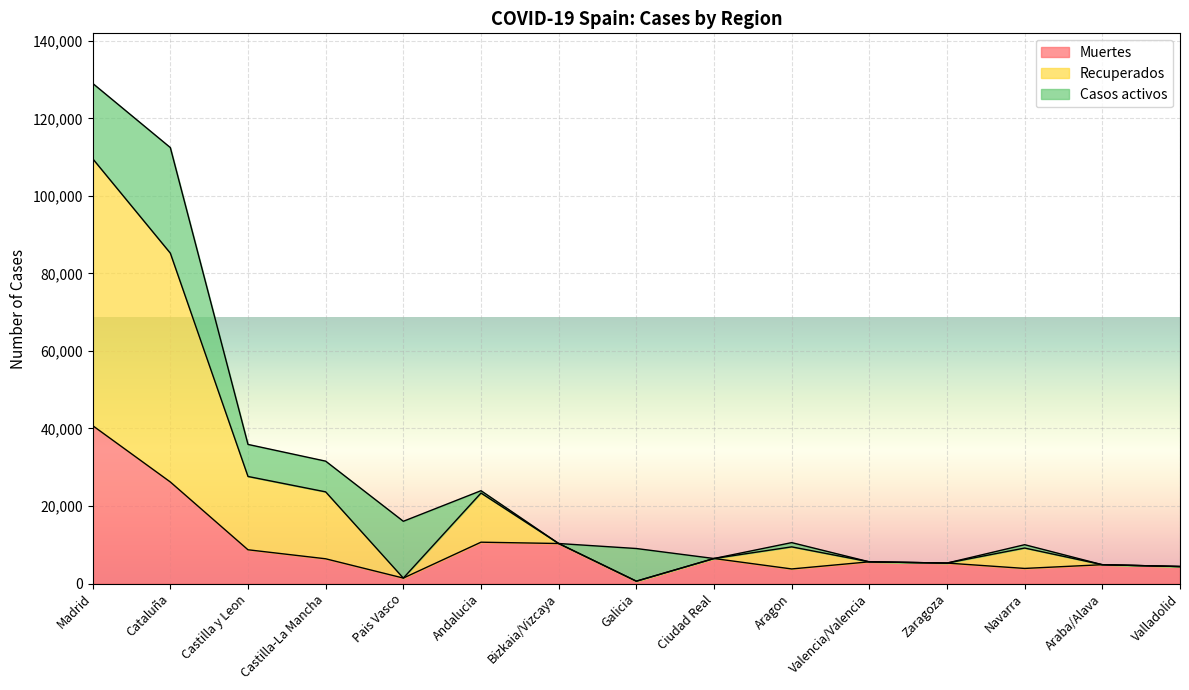

True or false: Muertes has a value of 604 at Galicia.

True